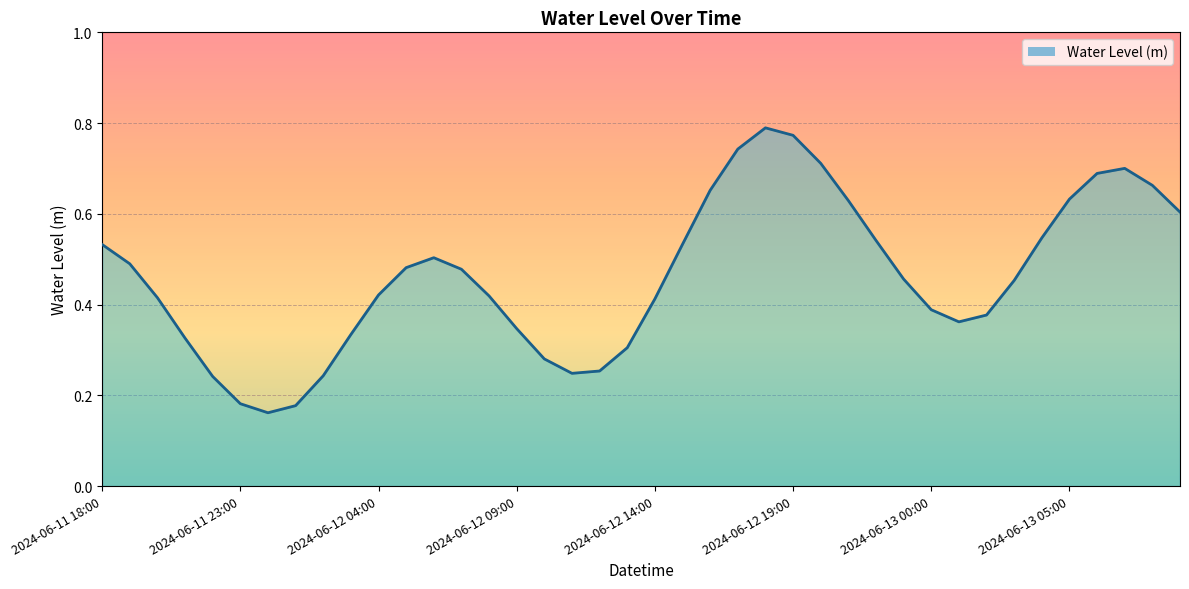

True or false: the data shows 0.7 at 2024-06-12 16:00.

True